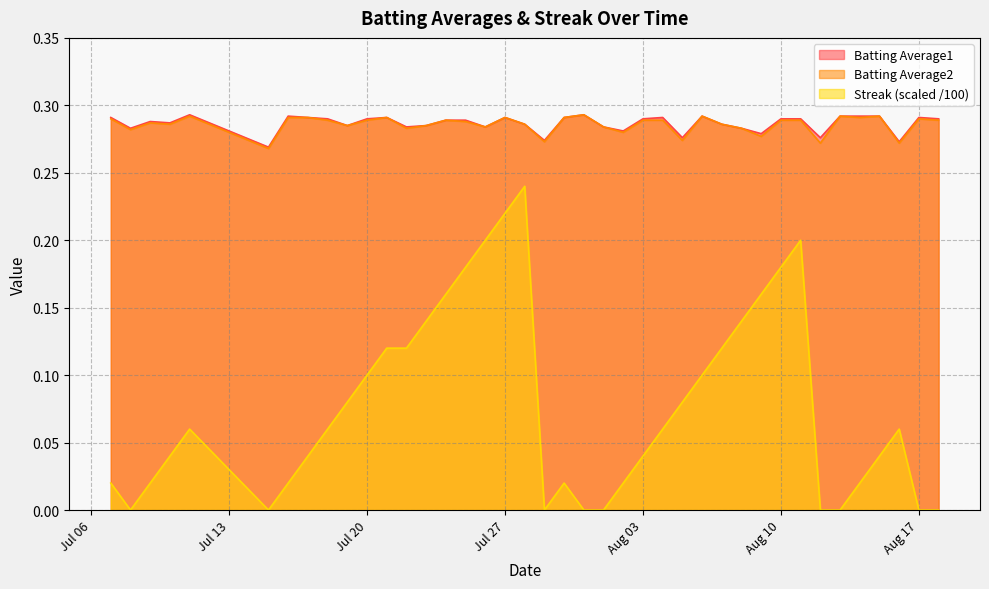

Is it true that Streak (scaled /100) equals 0.0 at Aug 17?

True